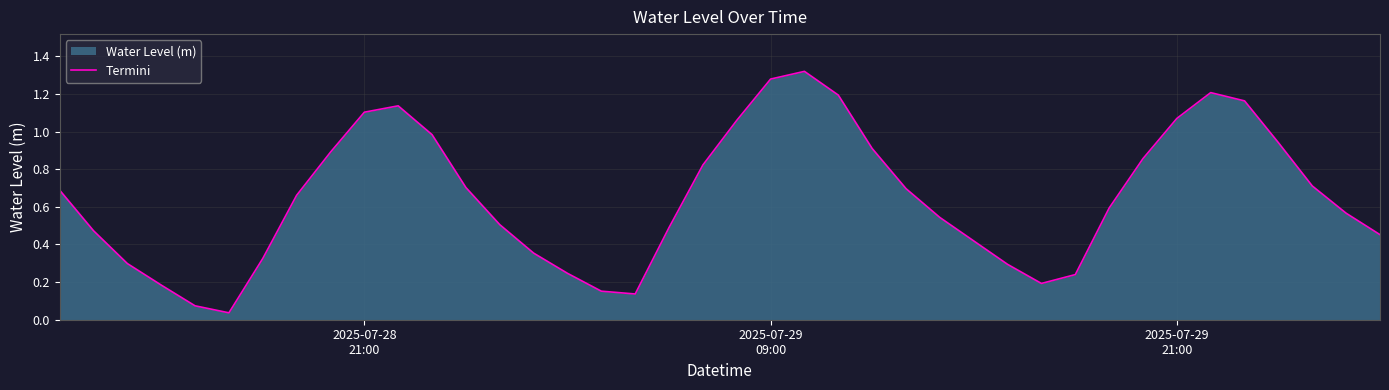

How many points are higher than both their immediate neighbors (excluding endpoints)?

3